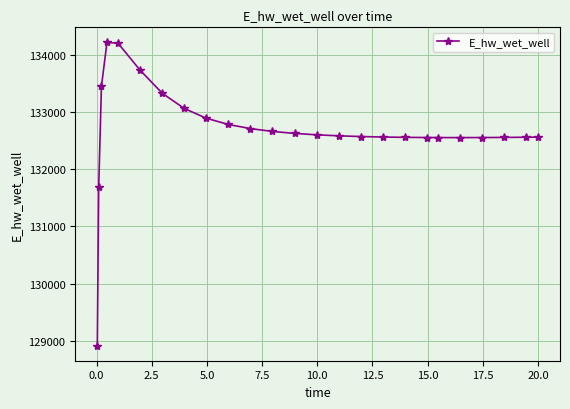

What is the average value?

132679.5